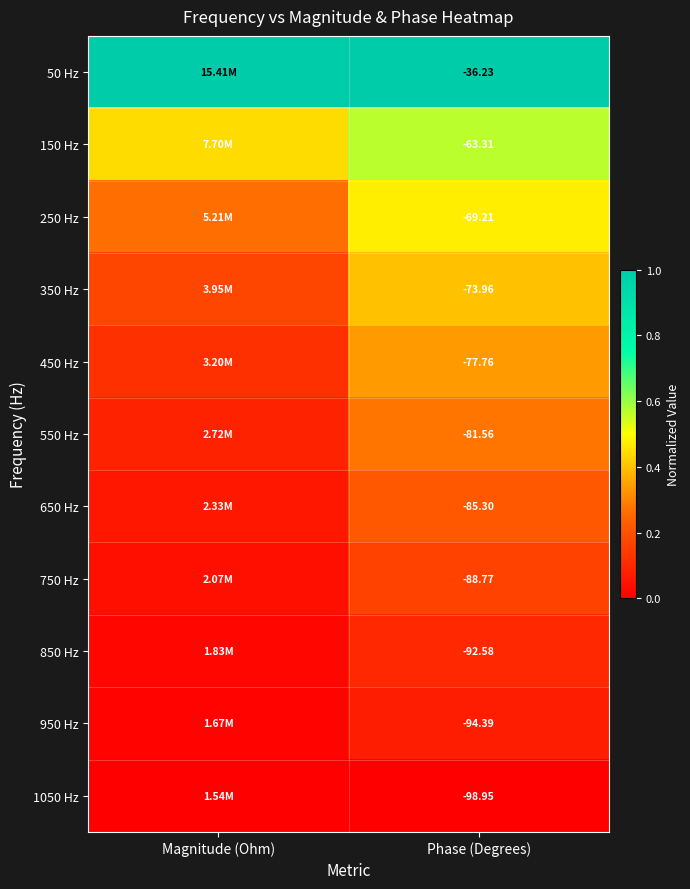

Is the value of 850 Hz at Phase (Degrees) greater than the value of 450 Hz at Phase (Degrees)?

No